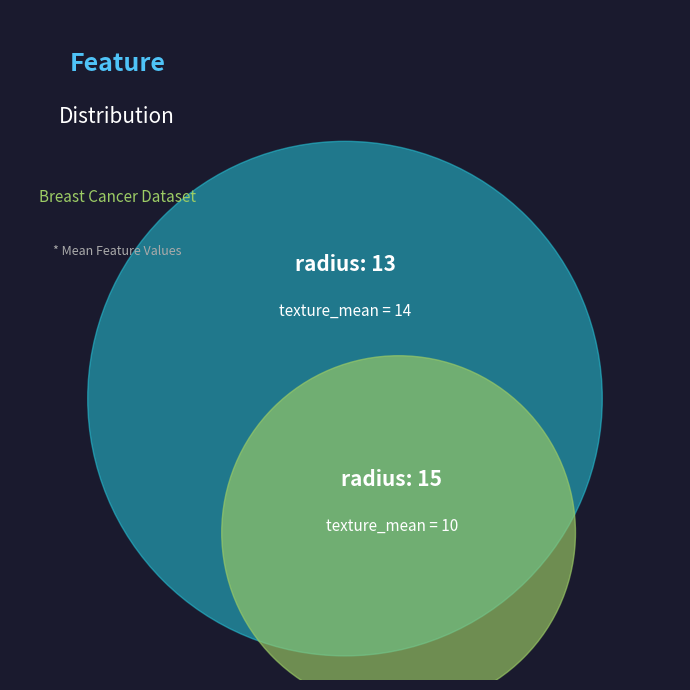

How many slices are in this pie chart?

2